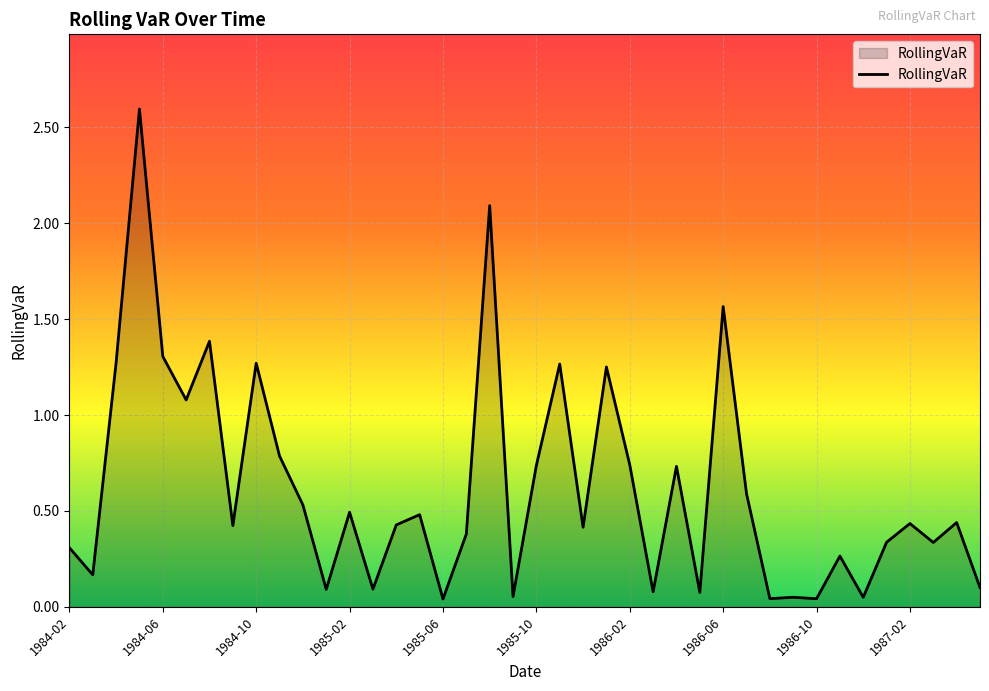

What is the difference between the maximum and minimum values?

2.6